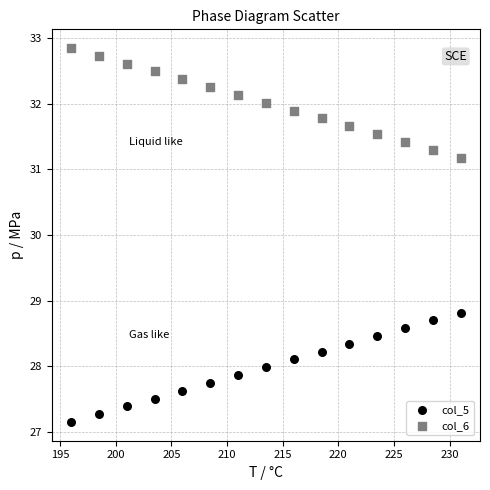

Which series contains the lowest Y value?

col_5